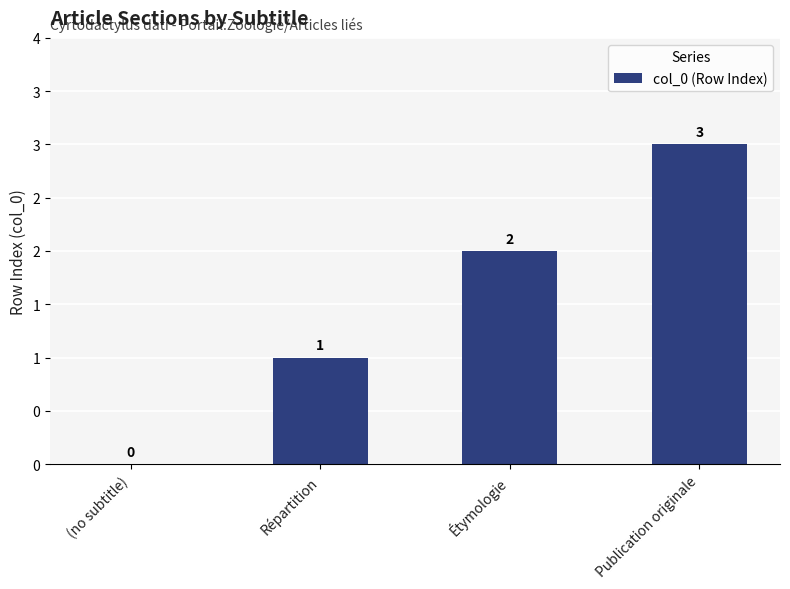

Reading left to right, extract all data points from this chart.

(no subtitle)=0	Répartition=1	Étymologie=2	Publication originale=3